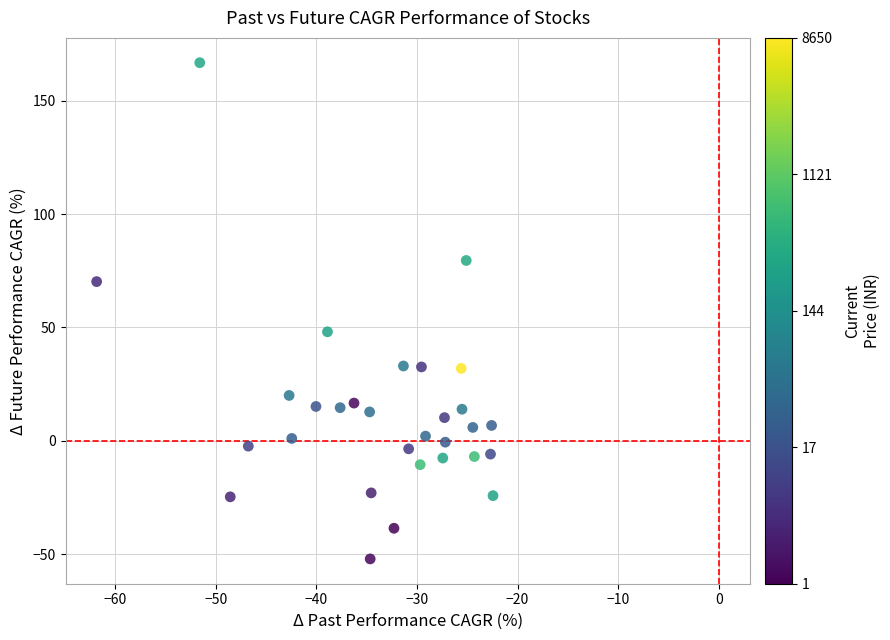

What Y value in the scatter plot is closest to 57?

48.1